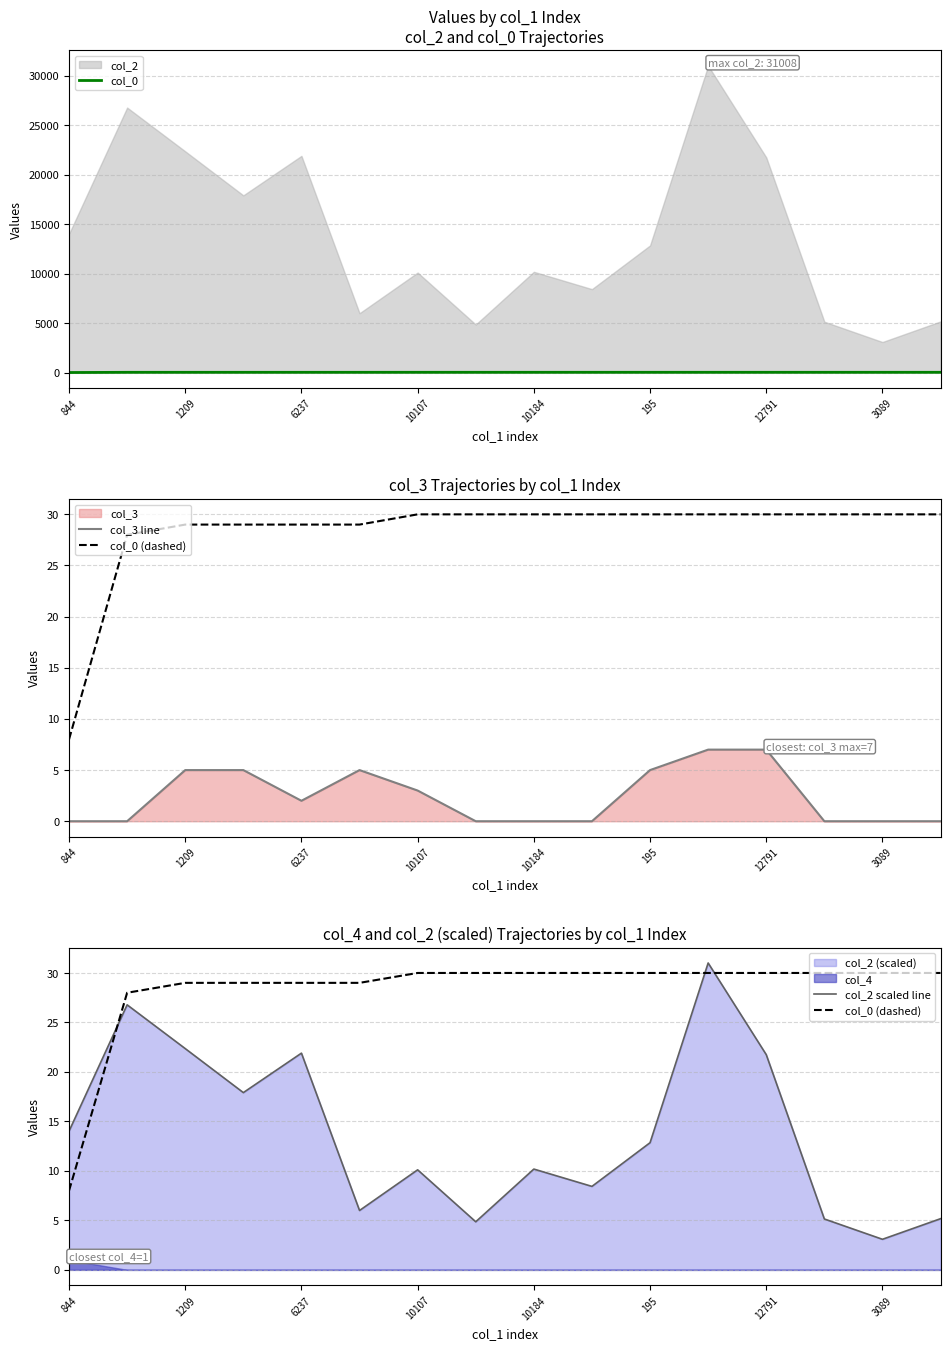

Between 11 and 12, which series saw the biggest shift?

col_2 scaled line